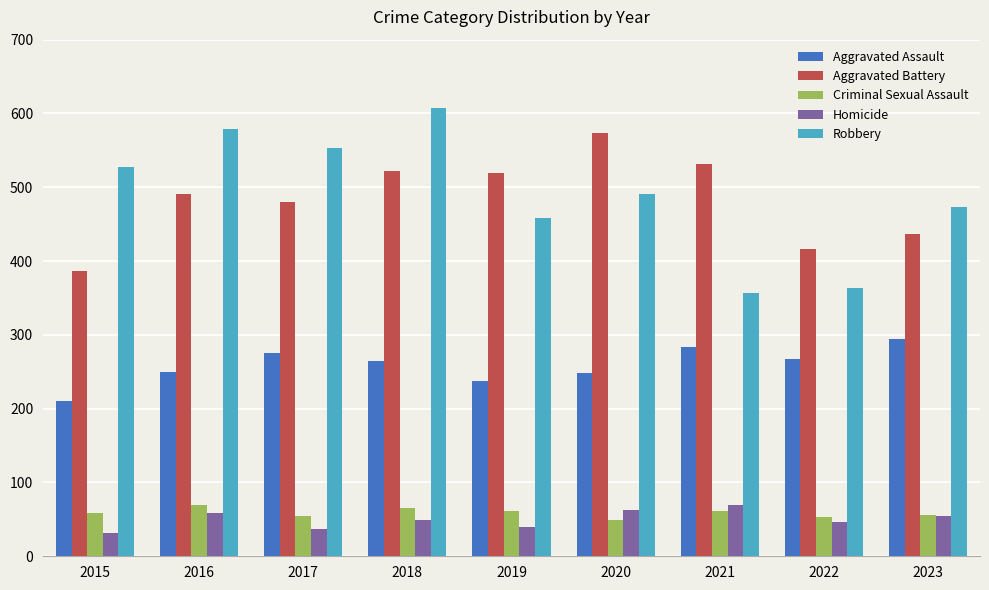

True or false: Aggravated Assault has a value of 103 at 2021.

False